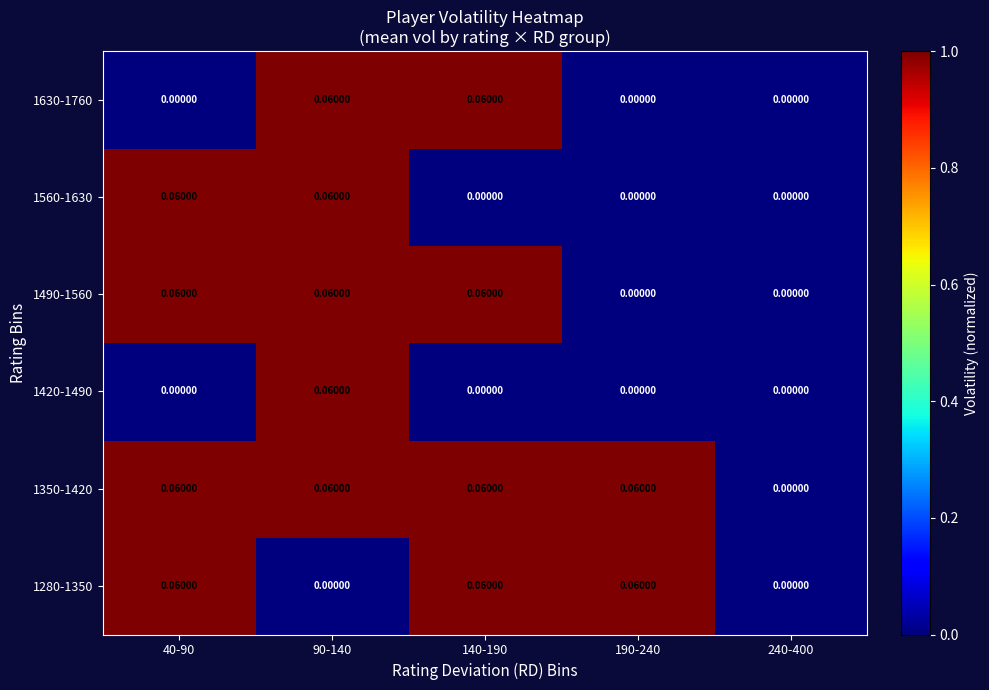

Is the value of 1560-1630 at 140-190 greater than the value of 1350-1420 at 190-240?

No